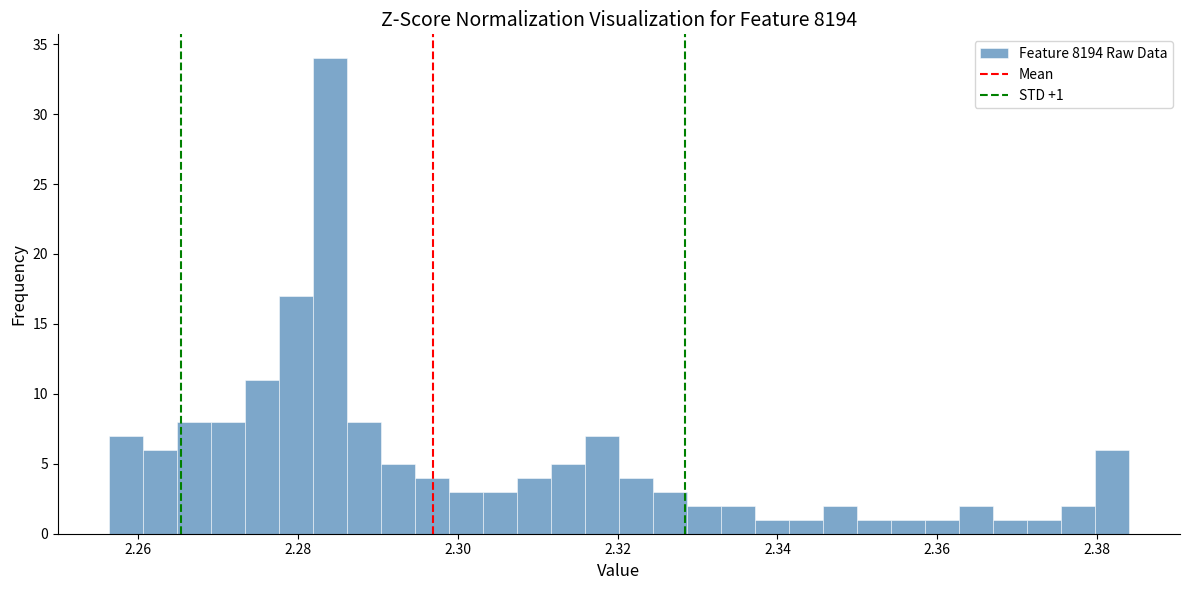

Around what value on the x-axis is the tallest bar? Give the approximate position of its centre, as read against the axis.

2.284